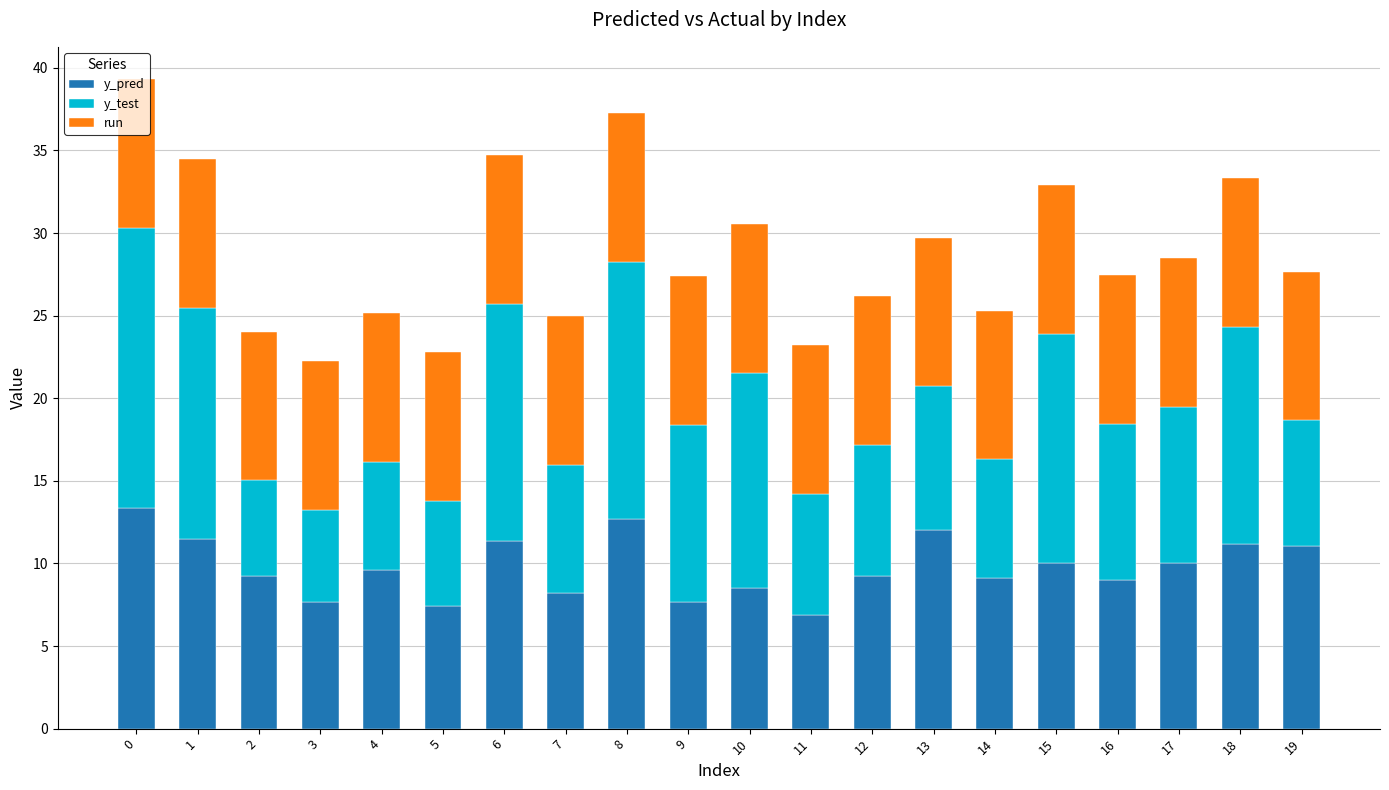

What is the difference between the y_pred values at 12 and 8?

3.4